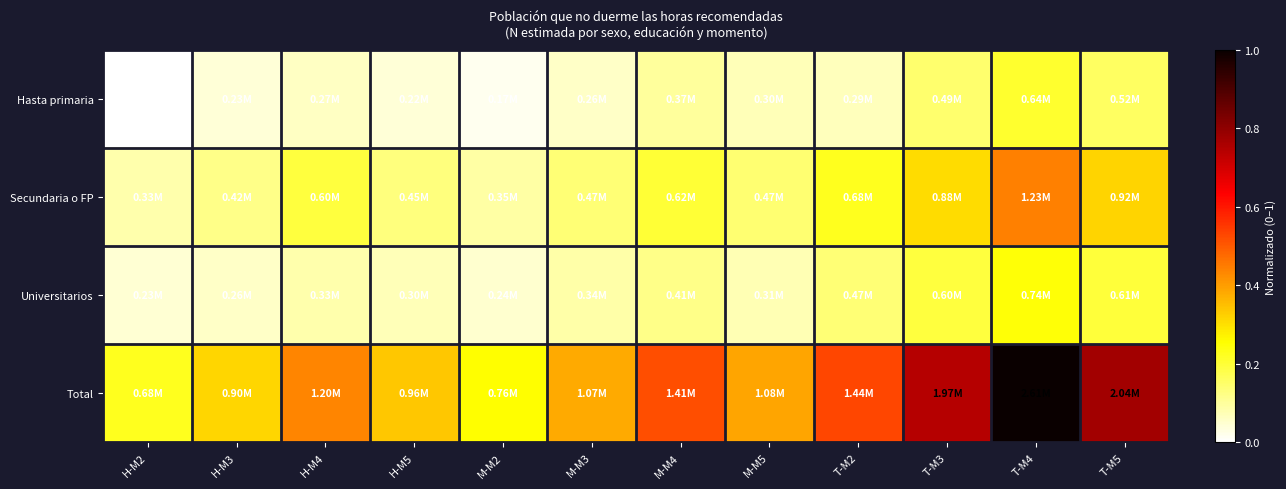

Which series has the largest total across all categories?

Total